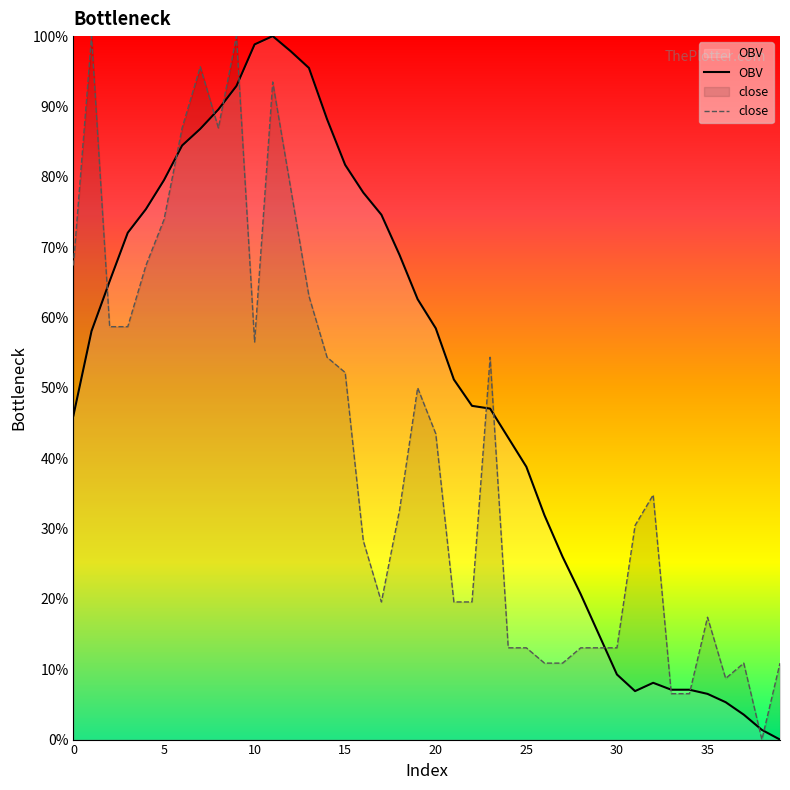

Does the chart display data point markers on the line(s)?

No